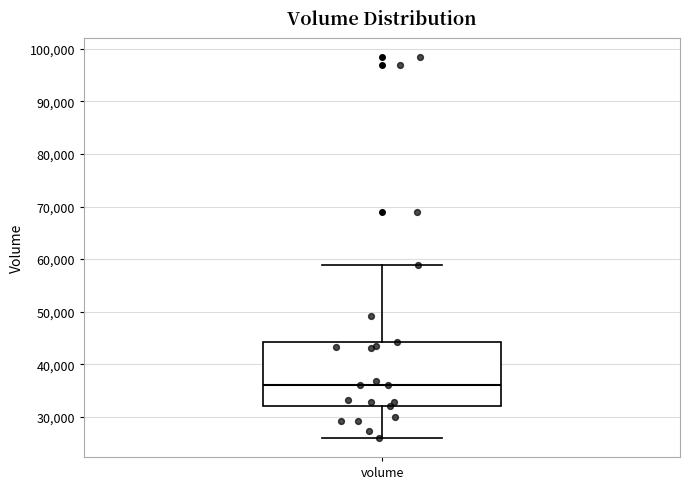

Transcribe this box plot: give where the median line is, the range the box spans, and where the two whiskers end, as read against the y-axis. The values are not printed on the chart, so give them approximately, as read against the axis.

median 36000, box 32000 to 44000, whiskers 26000 to 59000